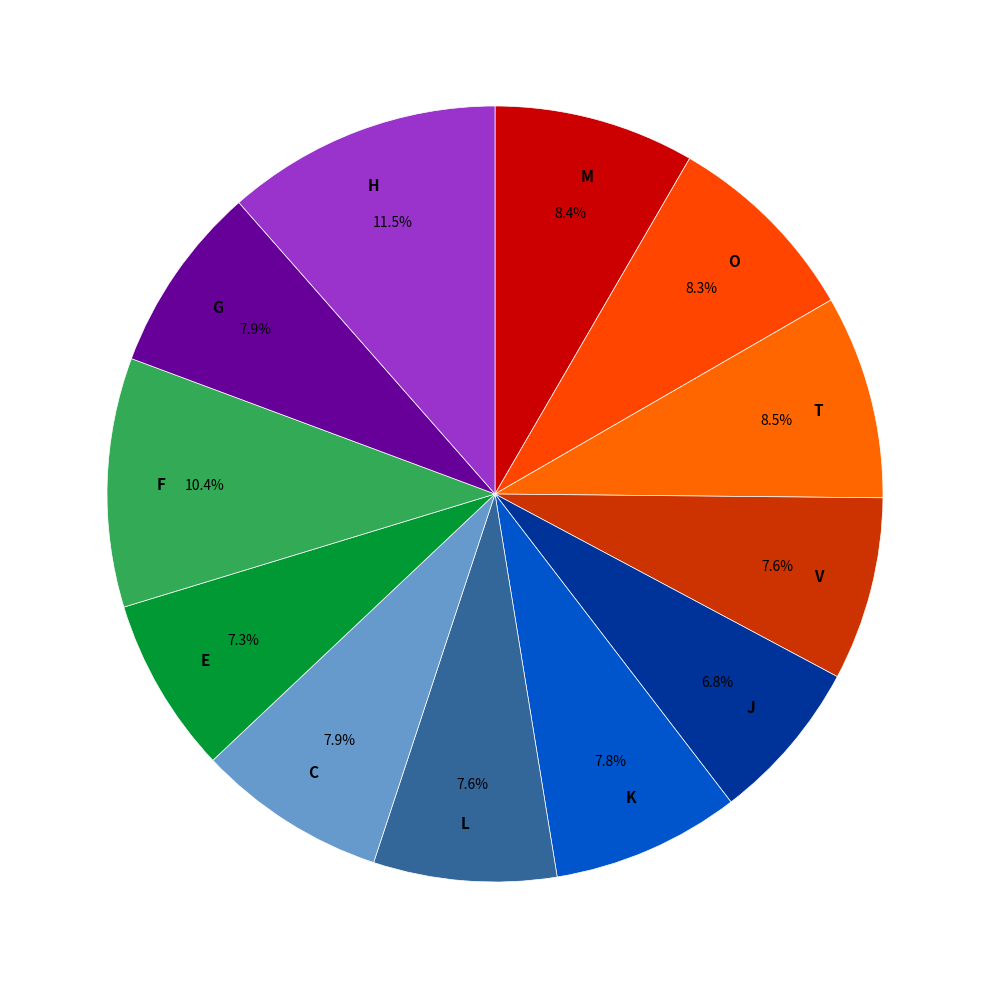

What percentage is NOT represented by T?

91.5%